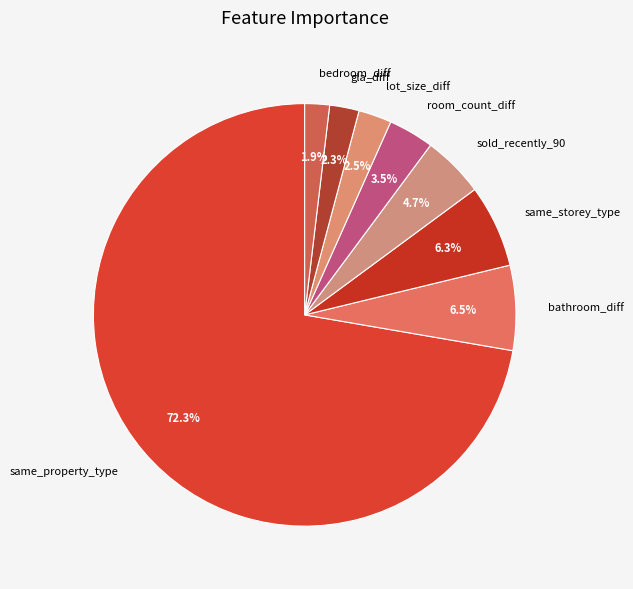

Do lot_size_diff and bedroom_diff together represent more than half of the pie?

No